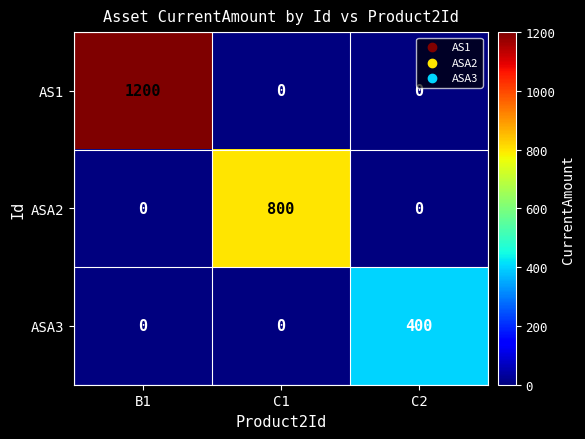

At which category is the sum across all series the highest?

B1